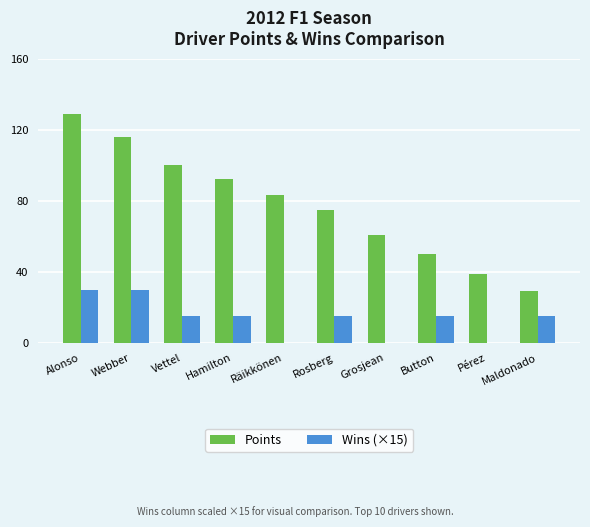

Which series has the largest total across all categories?

Points